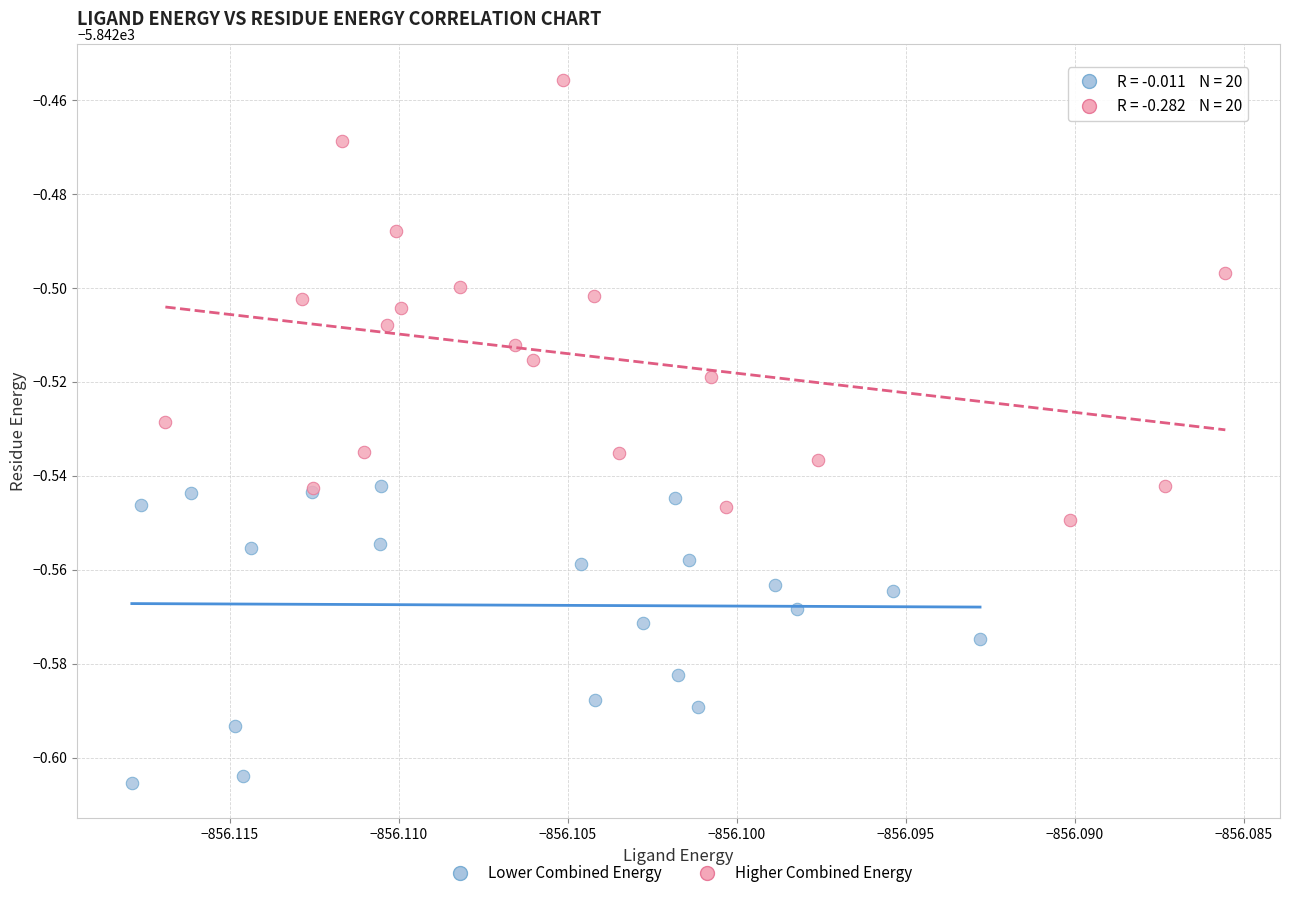

Which series contains the lowest Y value?

Lower Combined Energy